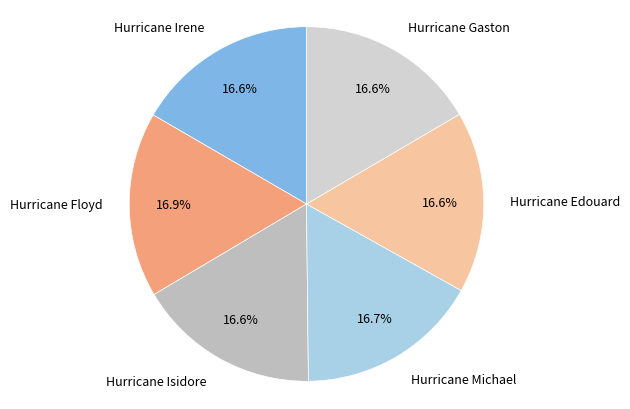

Is there a majority slice in this chart?

No